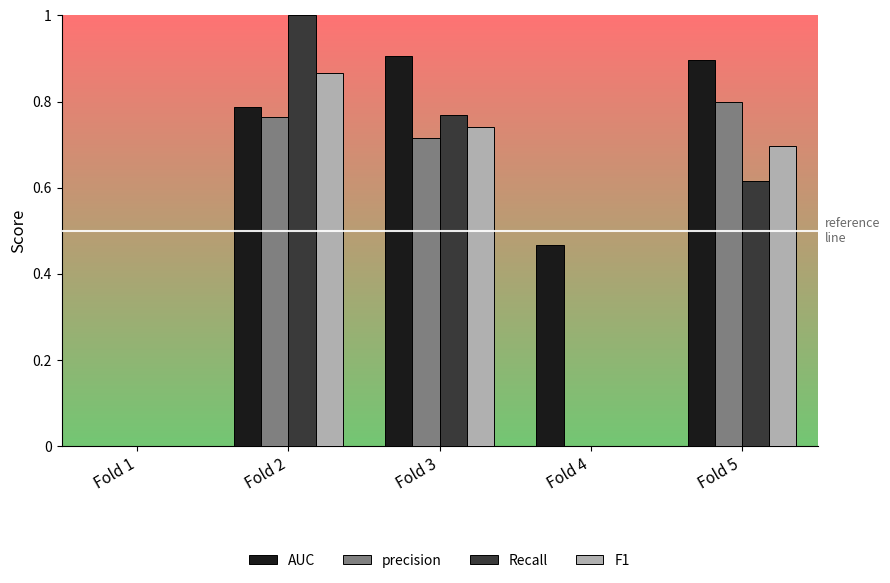

The precision series shows 0.8 at Fold 2. True or false?

True